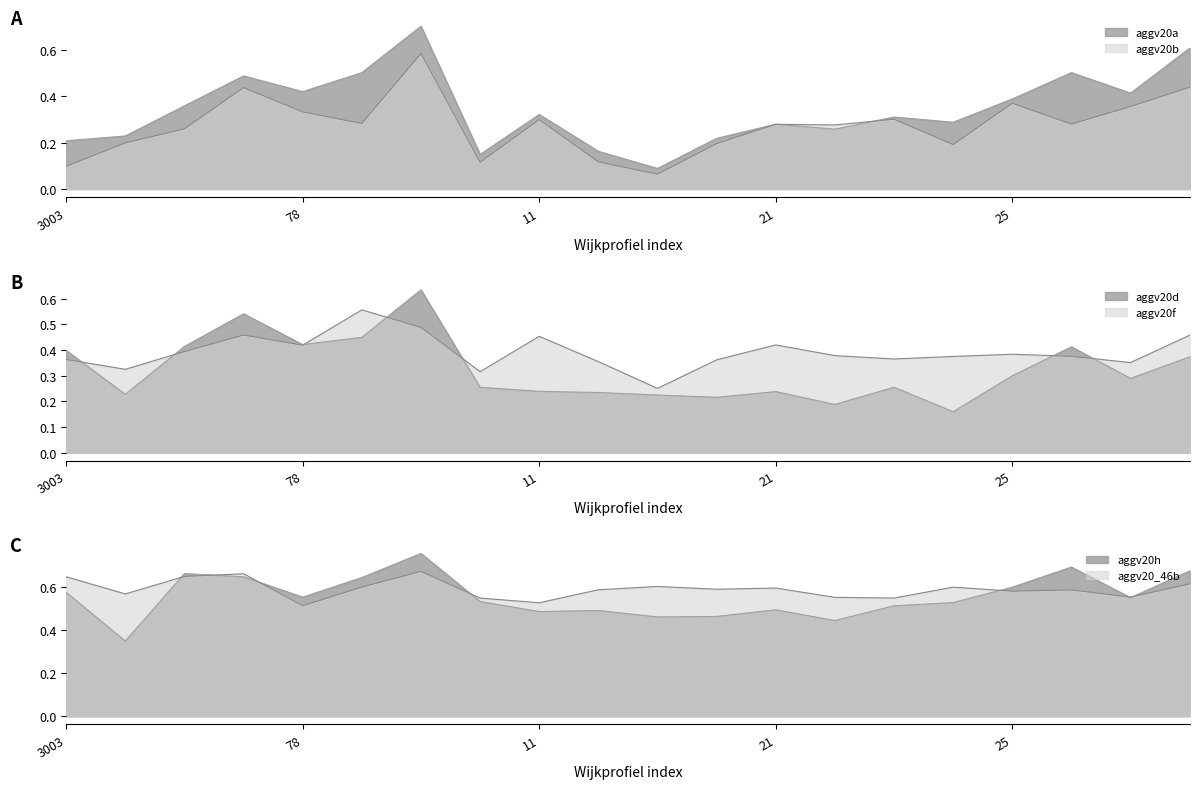

What are all the series names shown in the legend?

aggv20a, aggv20b, aggv20d, aggv20f, aggv20h, aggv20_46b